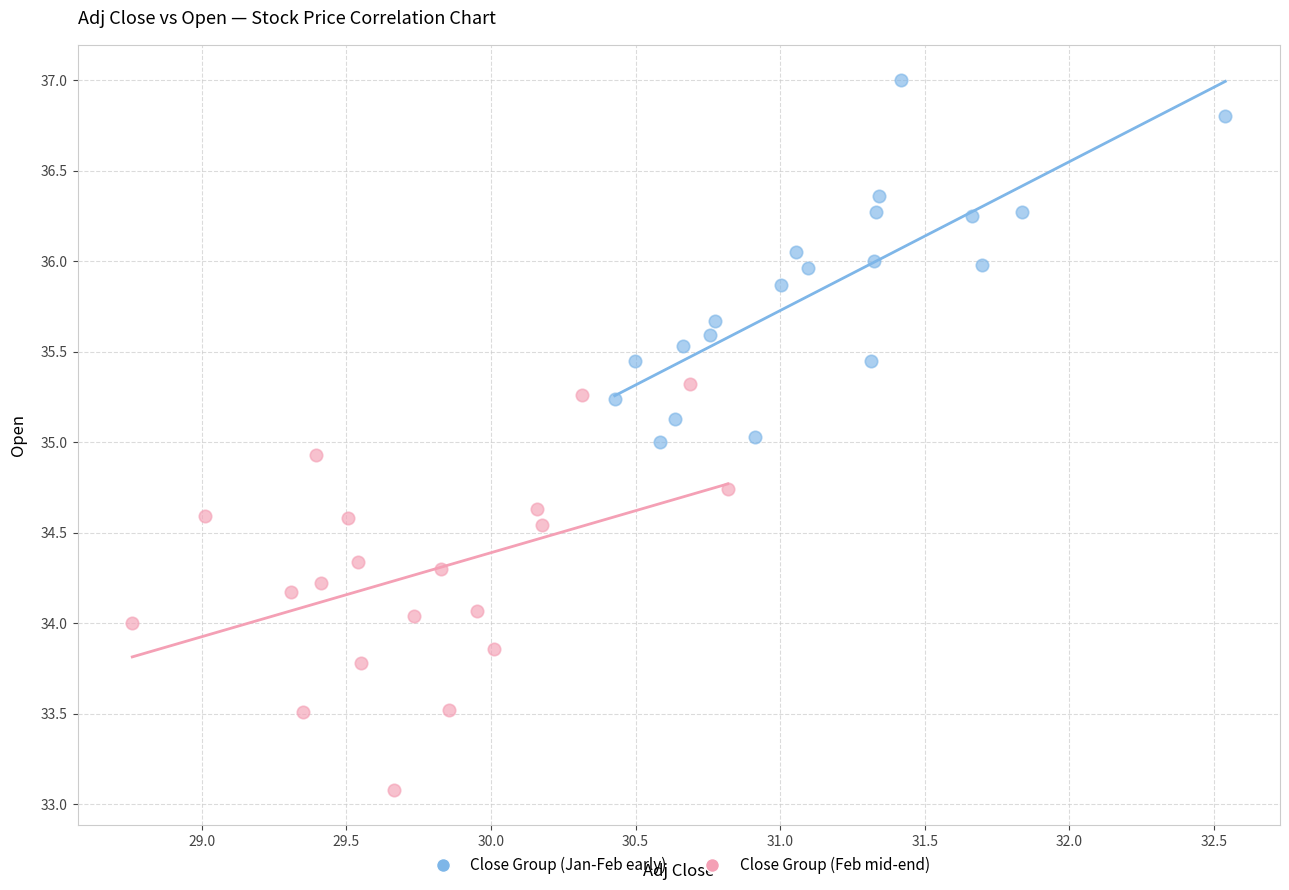

Which series reaches the maximum Y coordinate?

Close Group (Jan-Feb early)